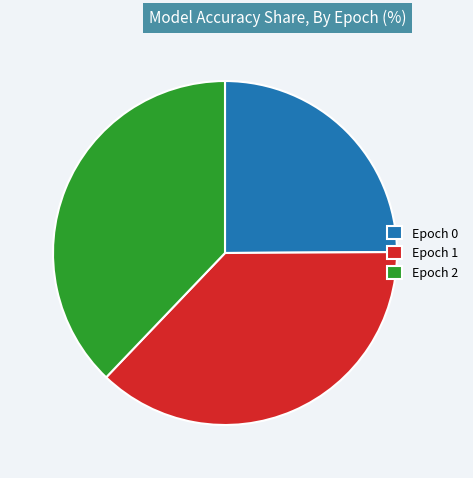

Is there any slice that represents more than half of the pie?

No